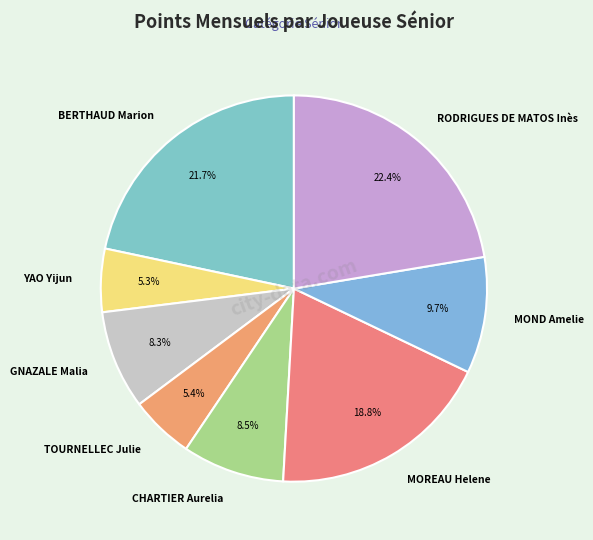

To the nearest percent, what portion does YAO Yijun represent?

5%